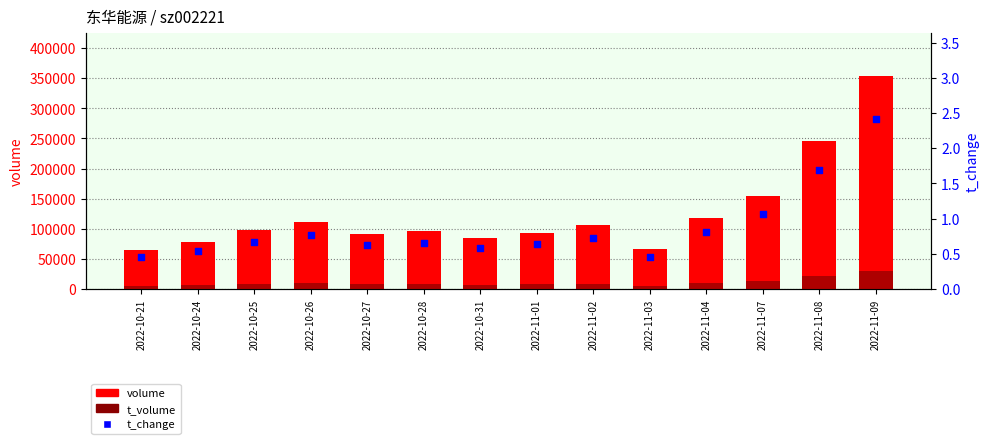

At how many categories does at least one series exceed 347193?

1